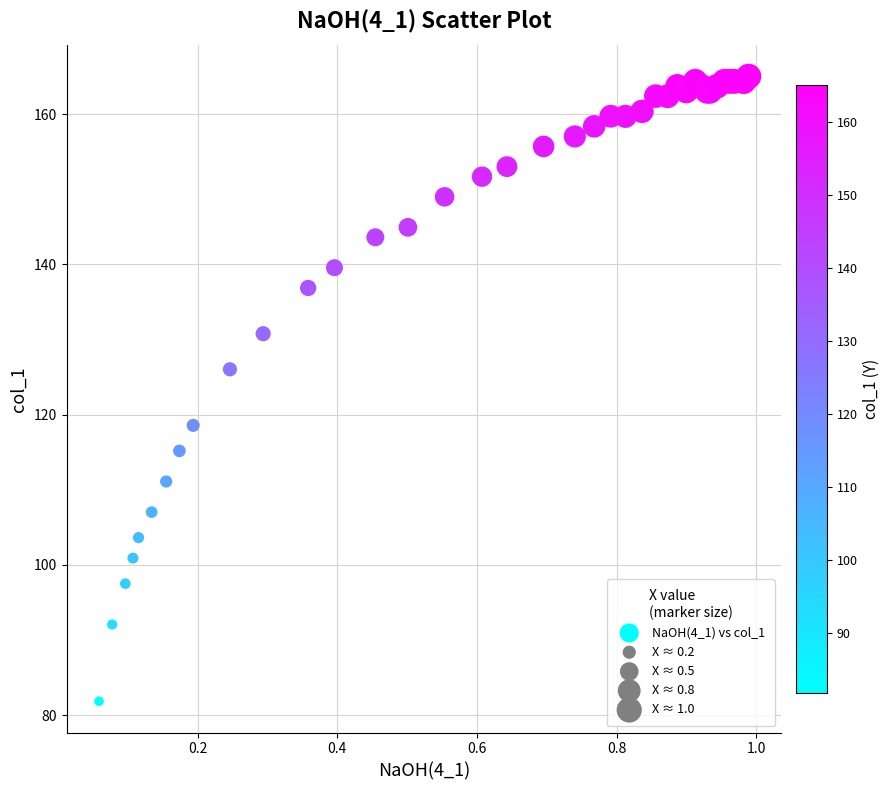

What Y value in the scatter plot is closest to 123?

126.0